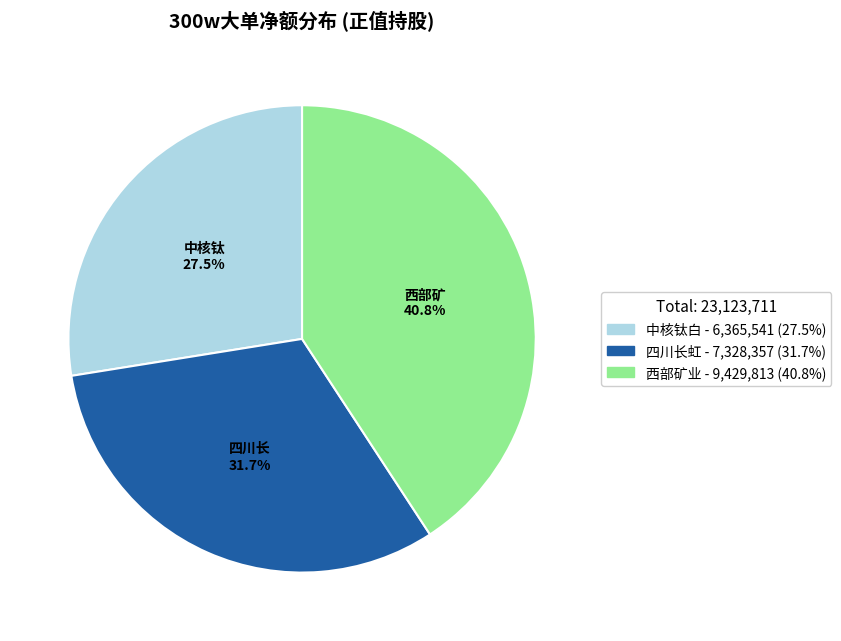

Count the number of slices in the pie.

3